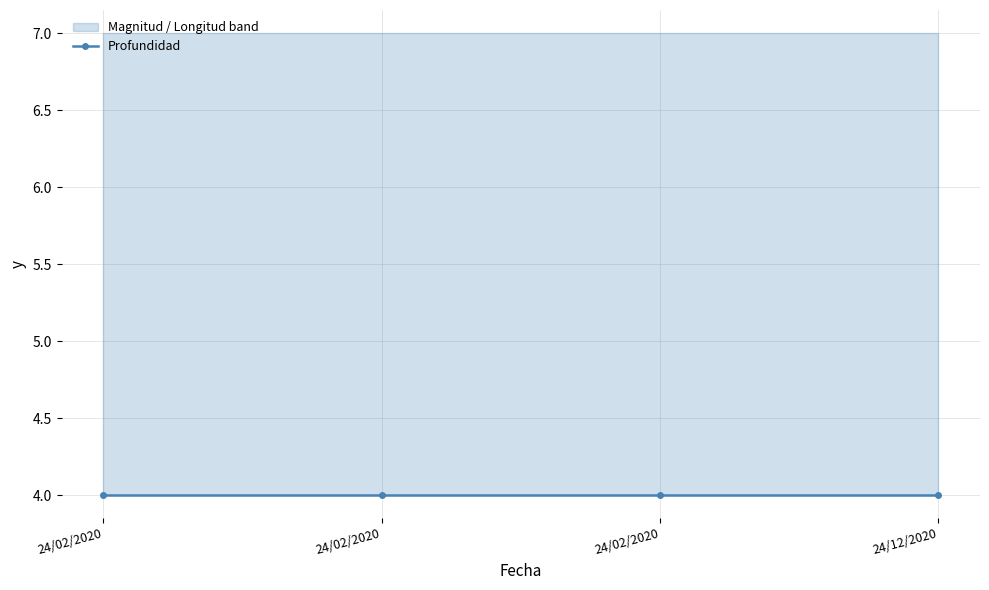

True or false: Profundidad and Latitud cross at least once.

False